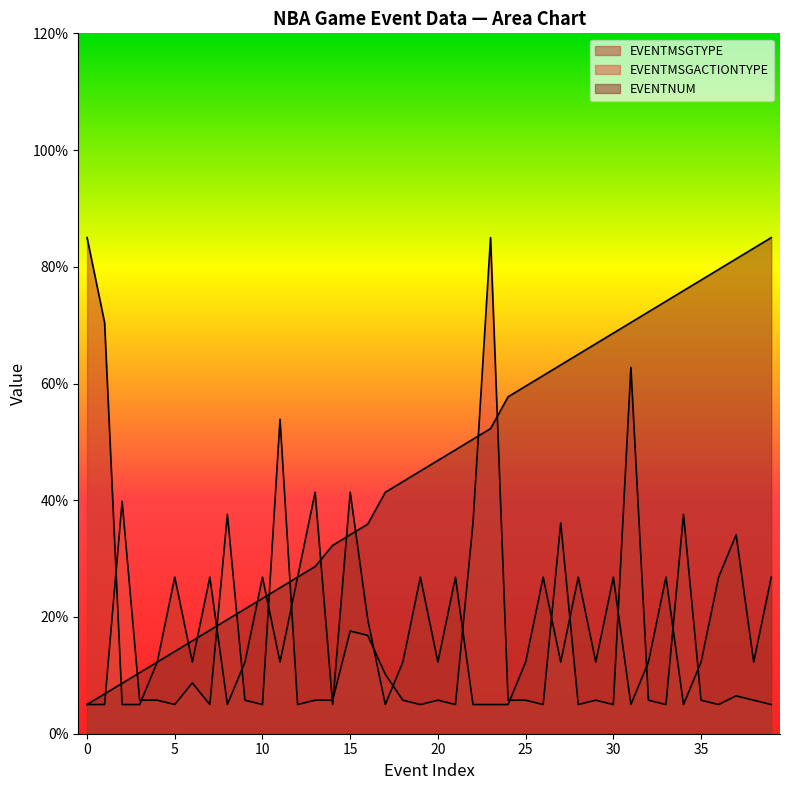

At which category is the sum across all series the highest?

23